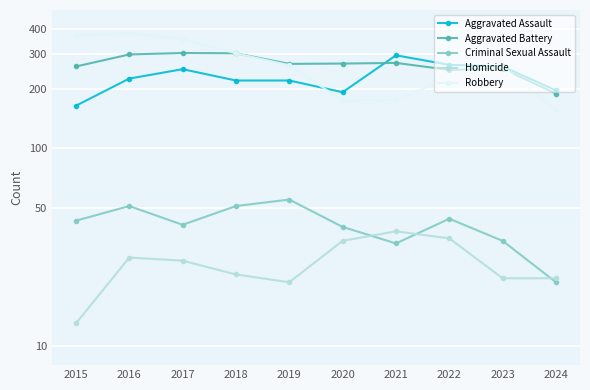

Reading left to right, what are all the values shown in this chart?

Aggravated Assault: 164	225	251	220	220	192	295	264	259	196
Aggravated Battery: 259	298	303	302	267	268	270	249	252	189
Criminal Sexual Assault: 43	51	41	51	55	40	33	44	34	21
Homicide: 13	28	27	23	21	34	38	35	22	22
Robbery: 372	381	356	302	263	174	175	227	257	156